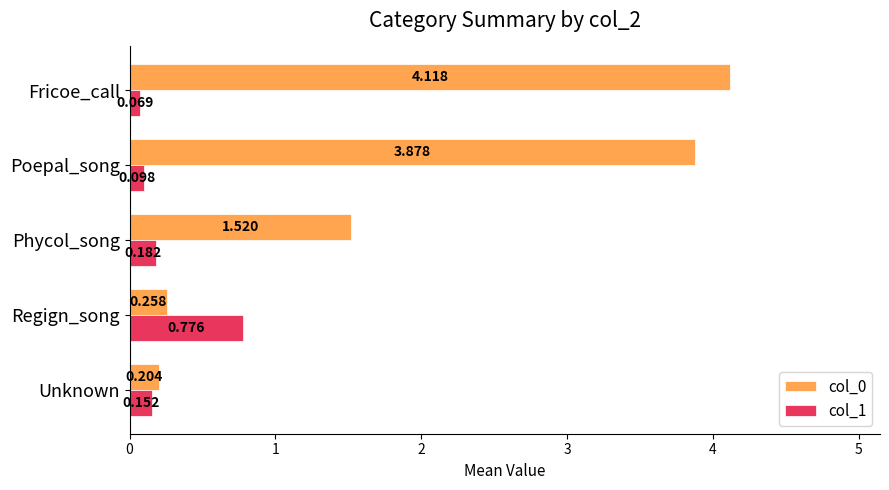

At which category is the sum across all series the highest?

Fricoe_call